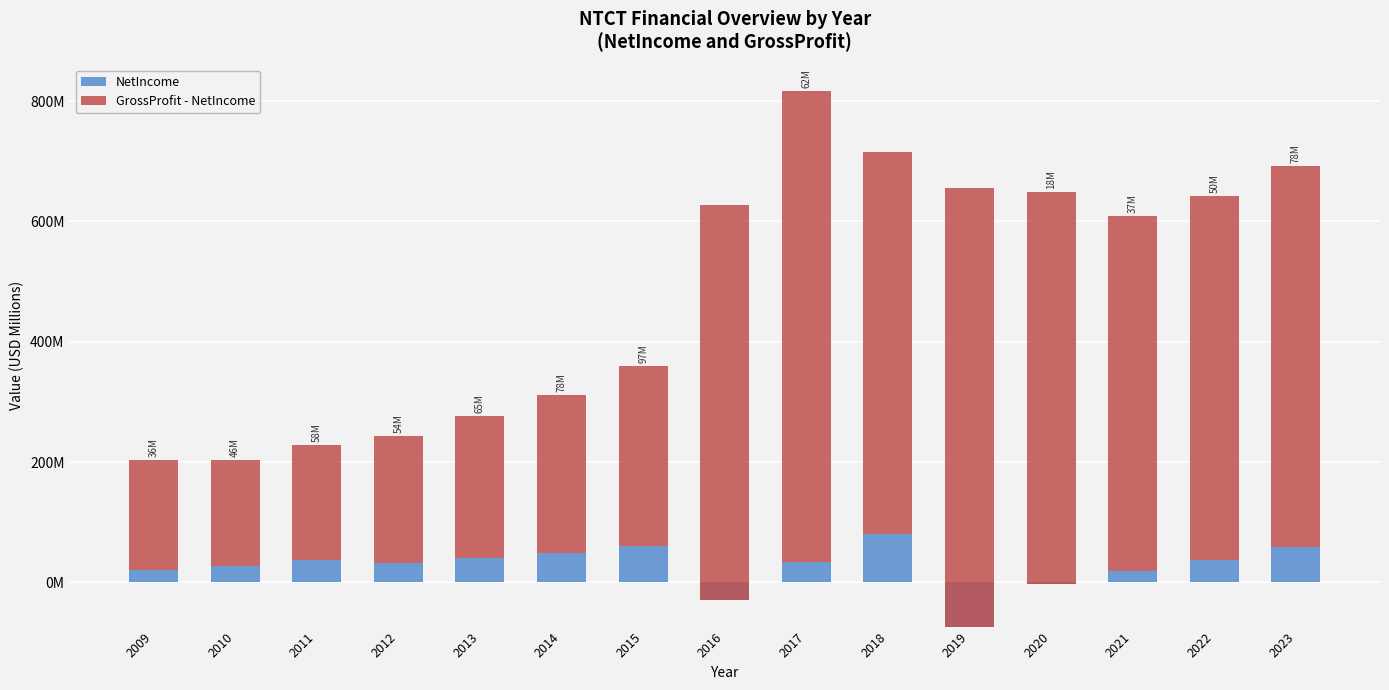

How many groups of bars are there?

15